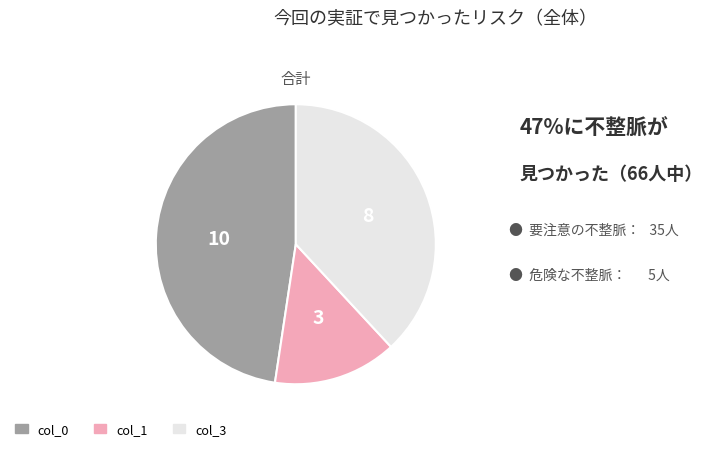

Is there any slice that represents more than half of the pie?

No